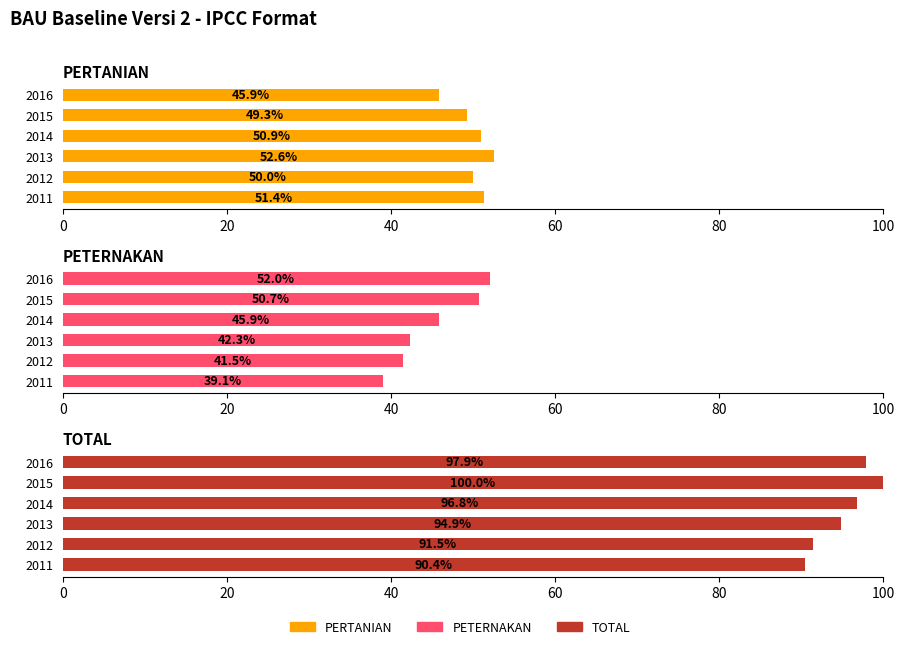

How many values in the PERTANIAN series exceed 50?

4